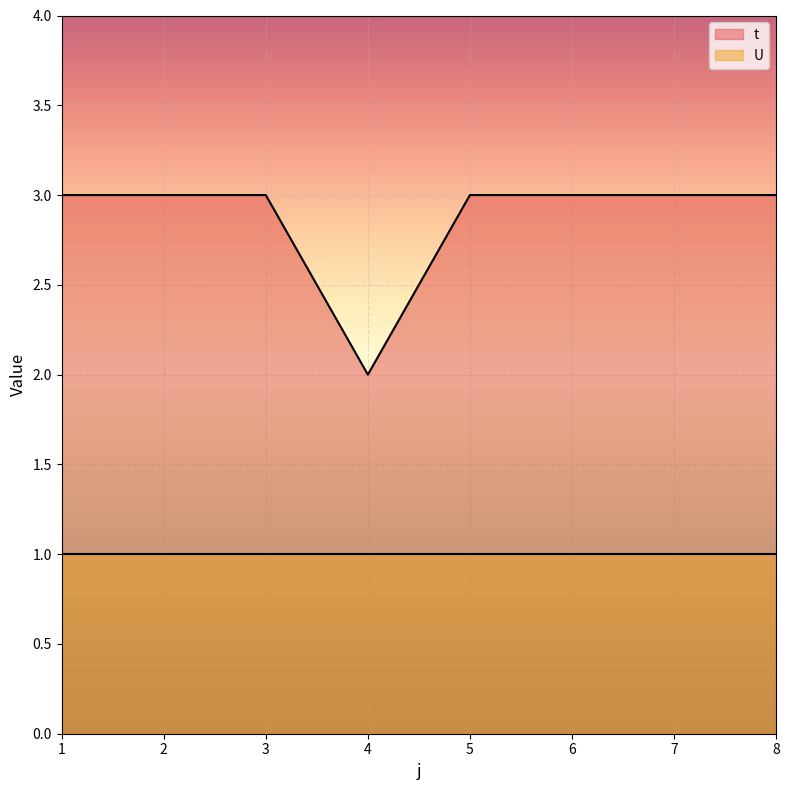

What is the minimum value shown in the chart?

1